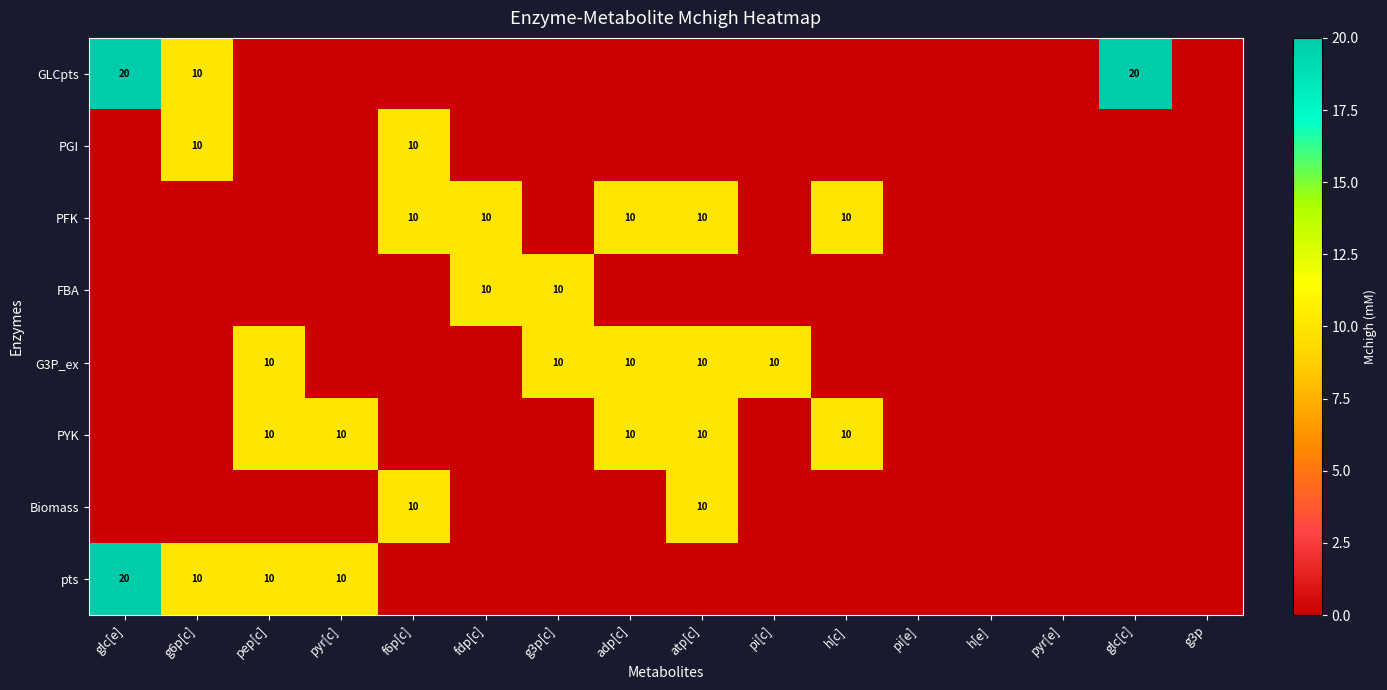

Is it true that PFK equals 4 at fdp[c]?

False